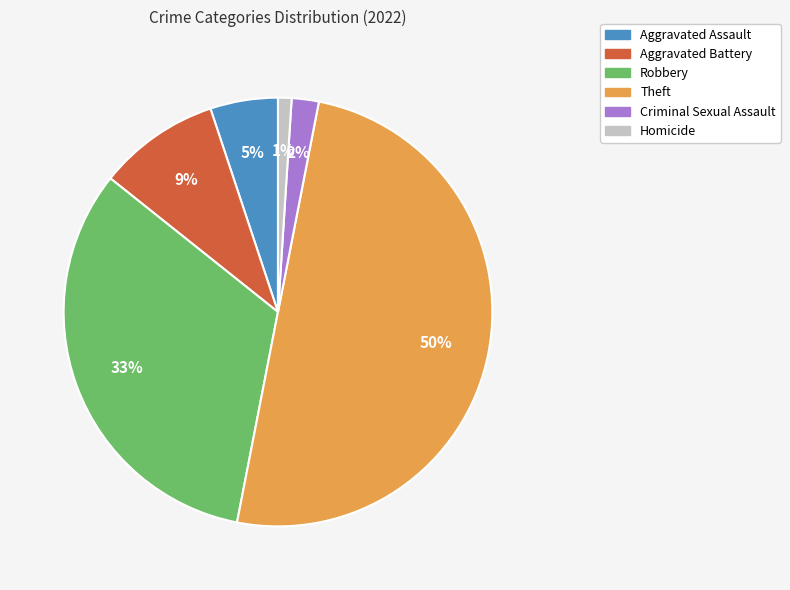

The Aggravated Battery slice represents 9% of the pie. True or false?

True